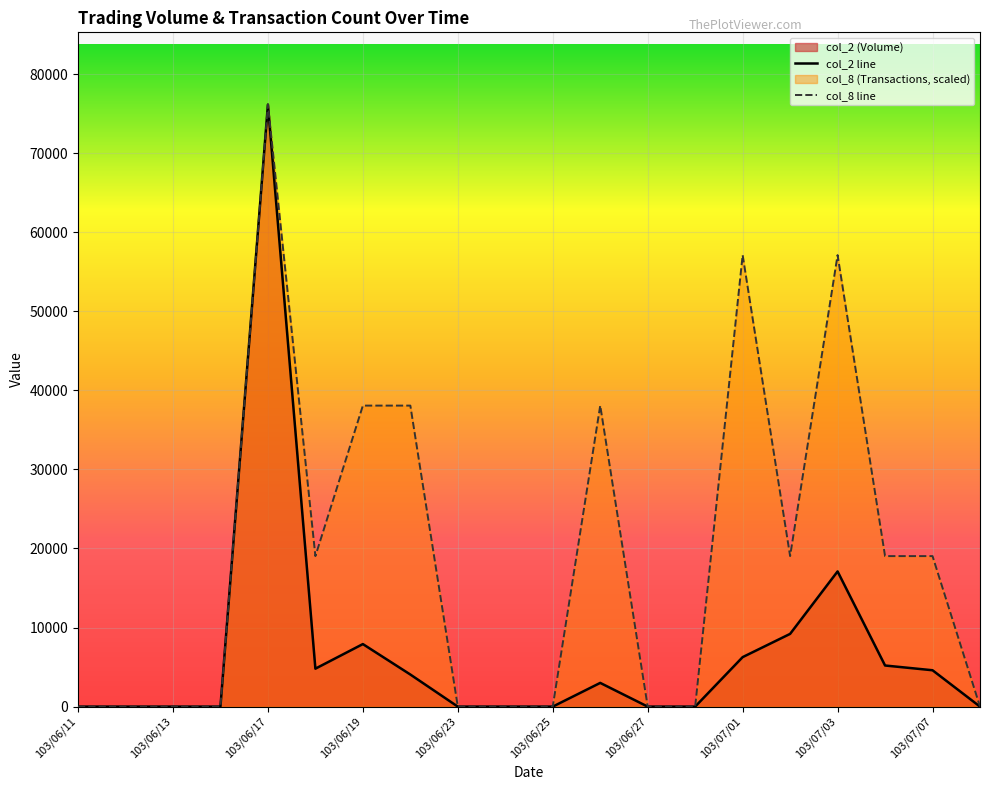

True or false: col_8 and col_2 intersect in this chart.

False